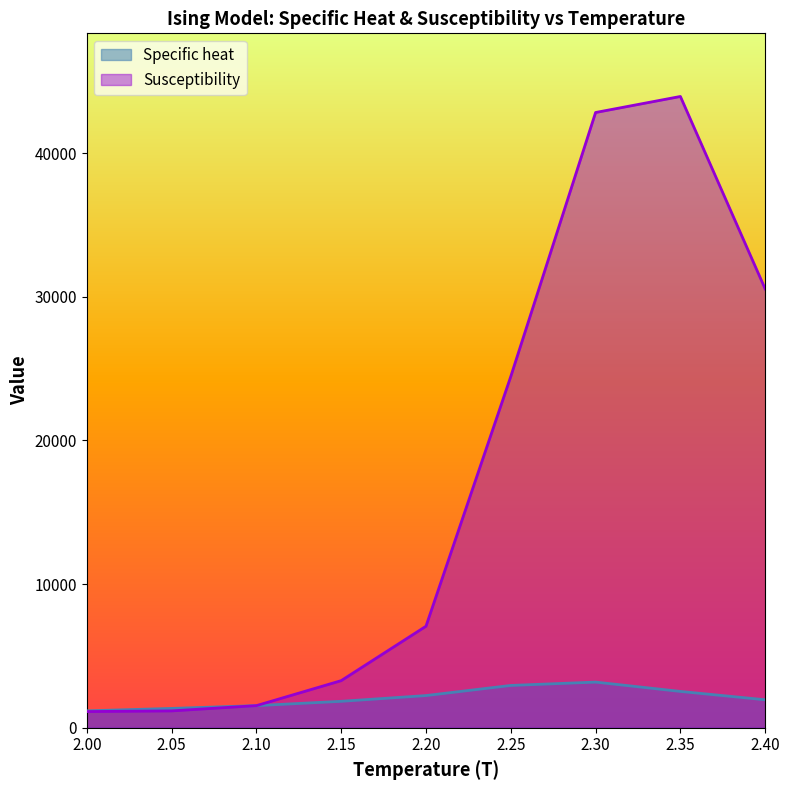

How many values in the Susceptibility series are below 7069?

4